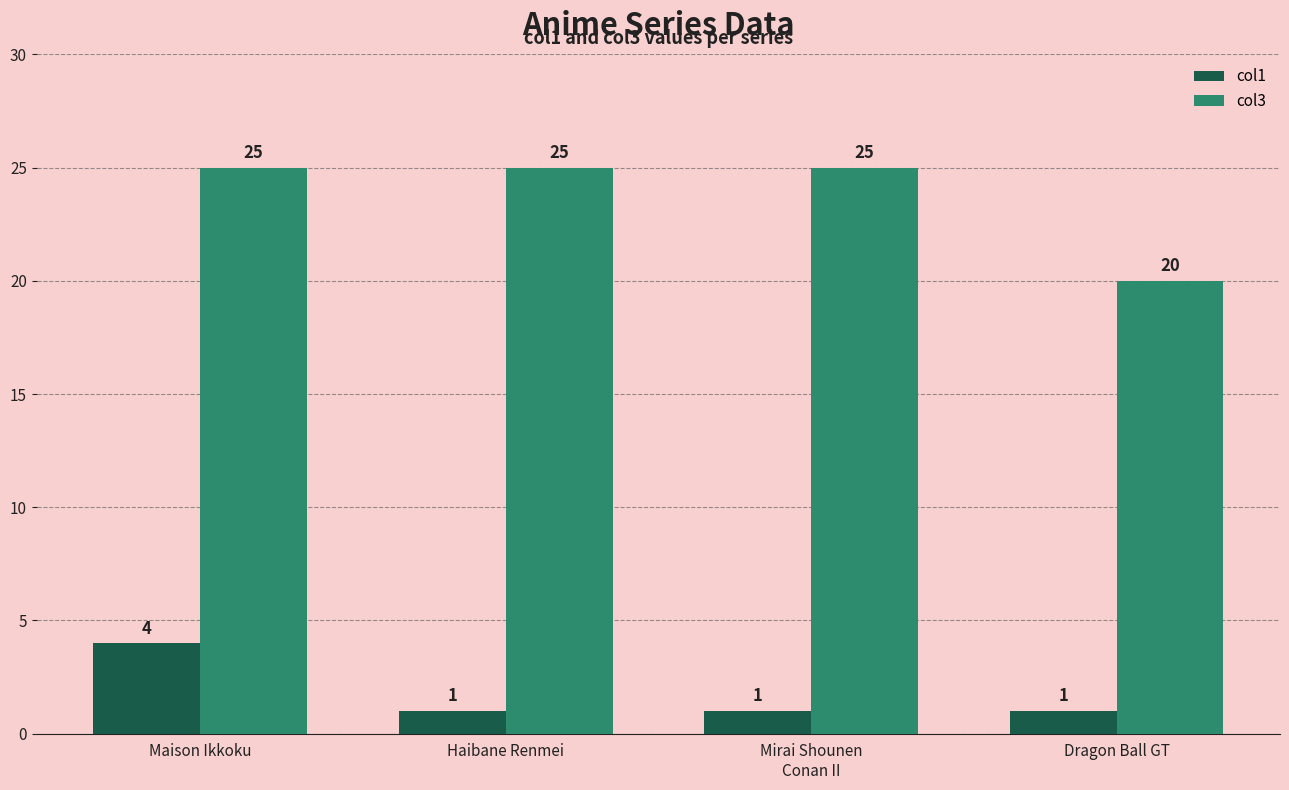

Count the col3 values in the range 25 to 26.

3